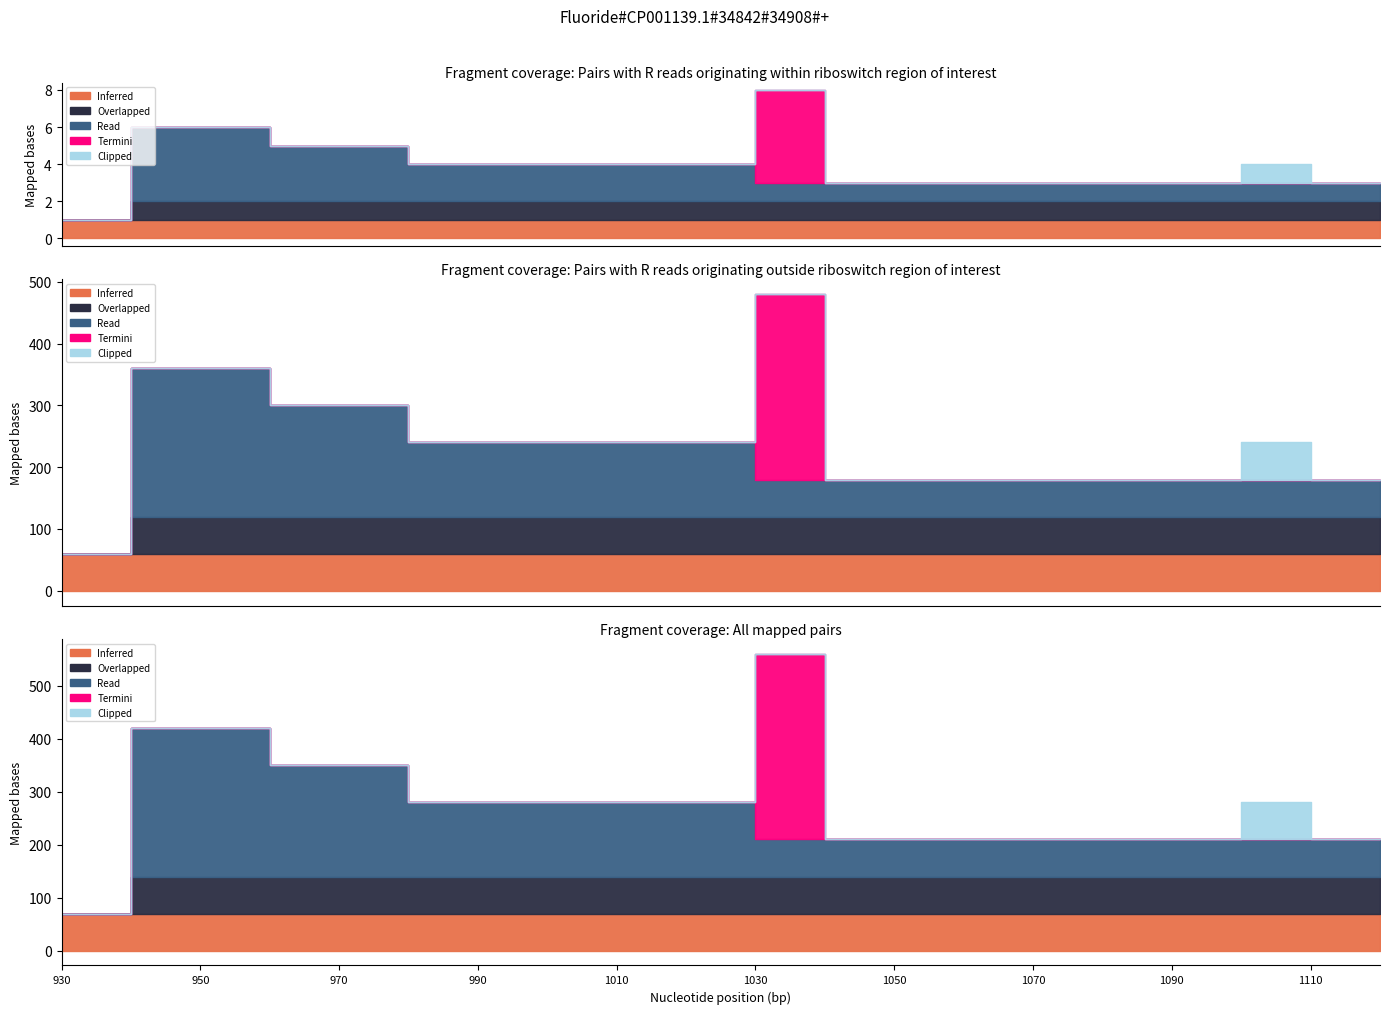

True or false: Overlapped and Read intersect in this chart.

False